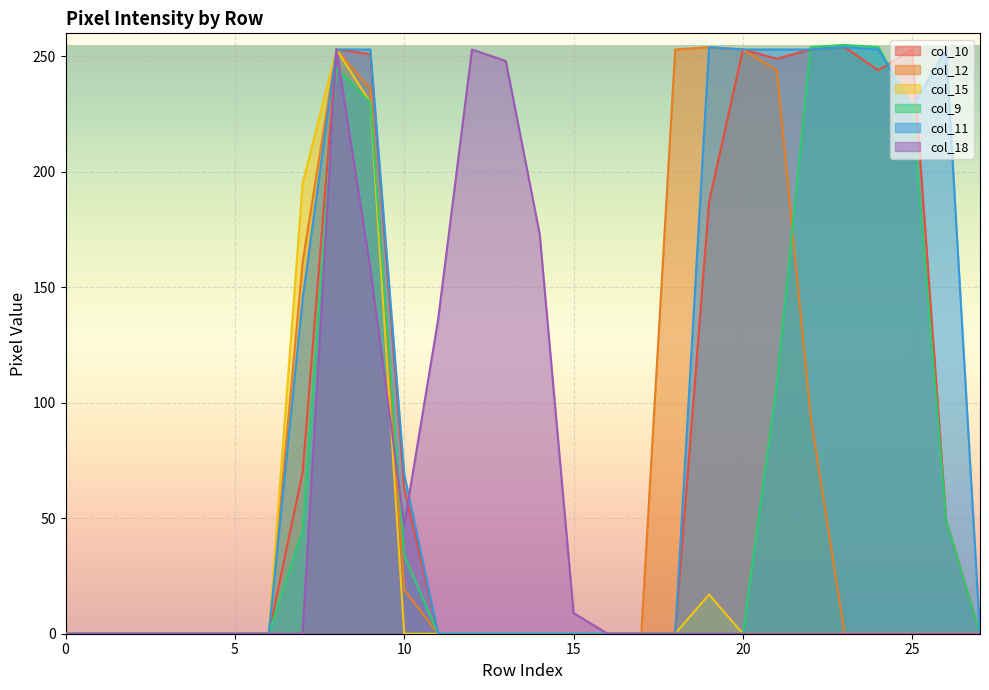

What is the difference between the second highest and second lowest values in the col_9 series?

254